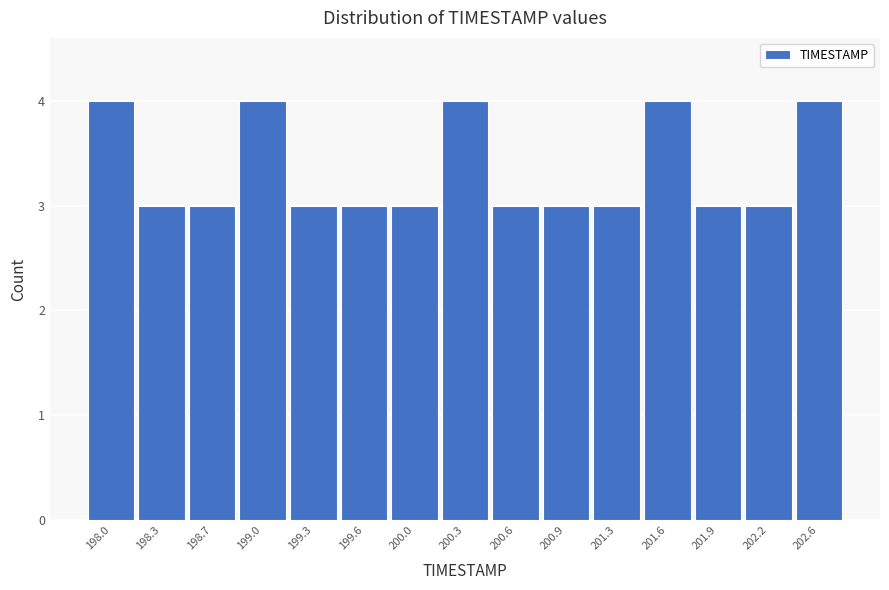

Reading left to right, extract all data points from this chart.

4	3	3	4	3	3	3	4	3	3	3	4	3	3	4